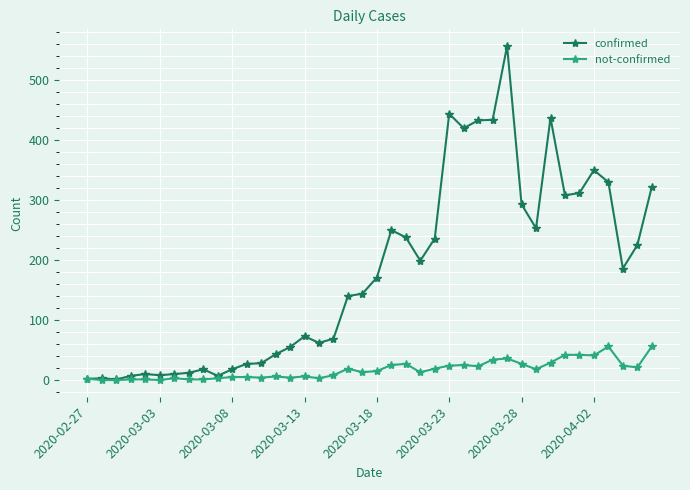

What is the average value of the not-confirmed series?

17